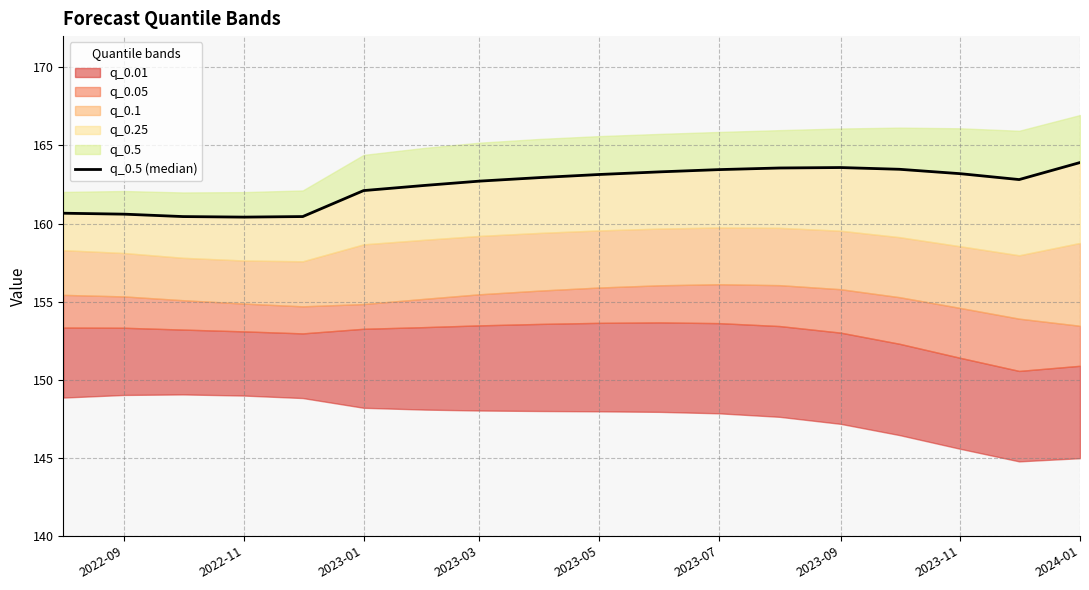

How many interior local peaks (higher than both neighbors) does the data have?

1